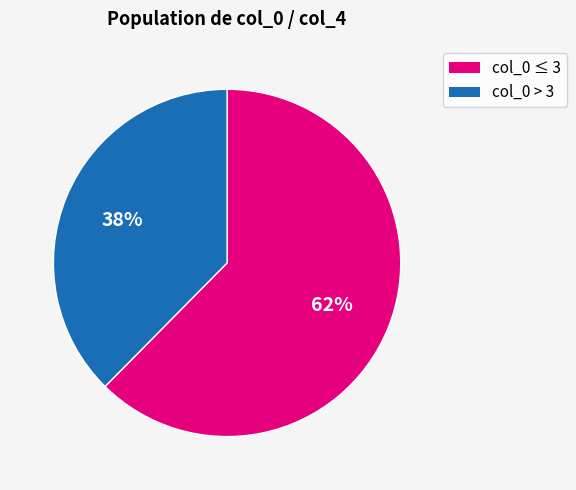

Is there any slice that represents more than half of the pie?

Yes